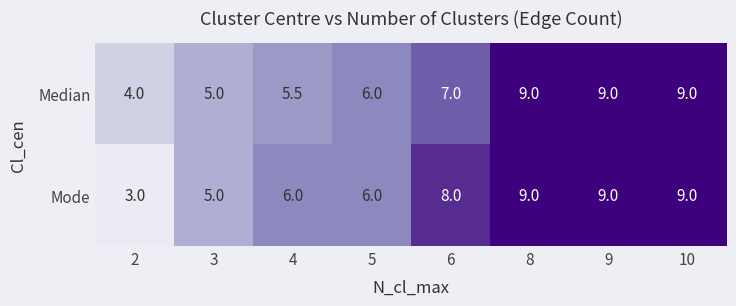

What is the total value across all series at 4?

11.5